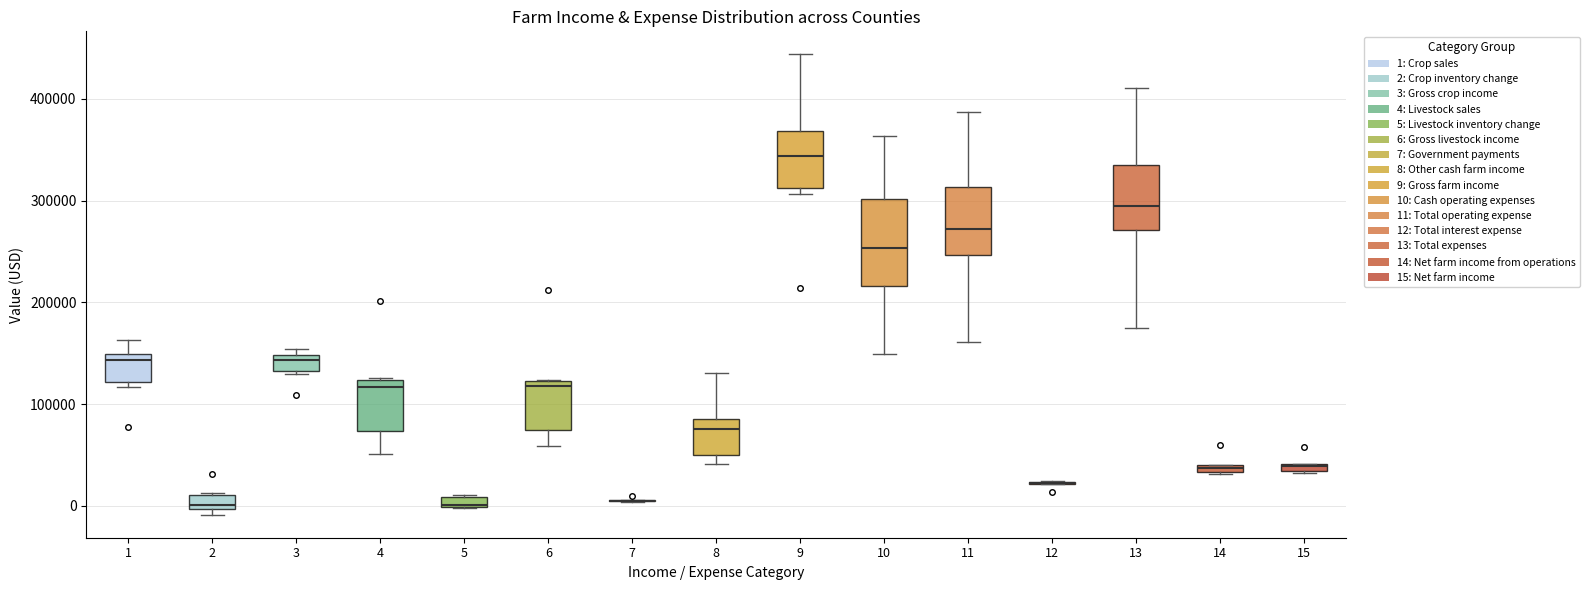

Where is the lower edge of the box at x = 6 on the y-axis? The values are not printed on the chart, so give them approximately, as read against the axis.

70000